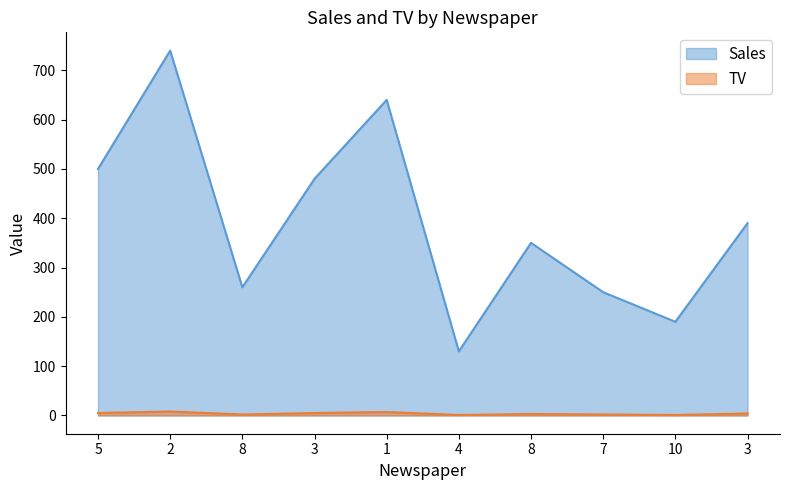

Which category has the lowest value across all series?

4